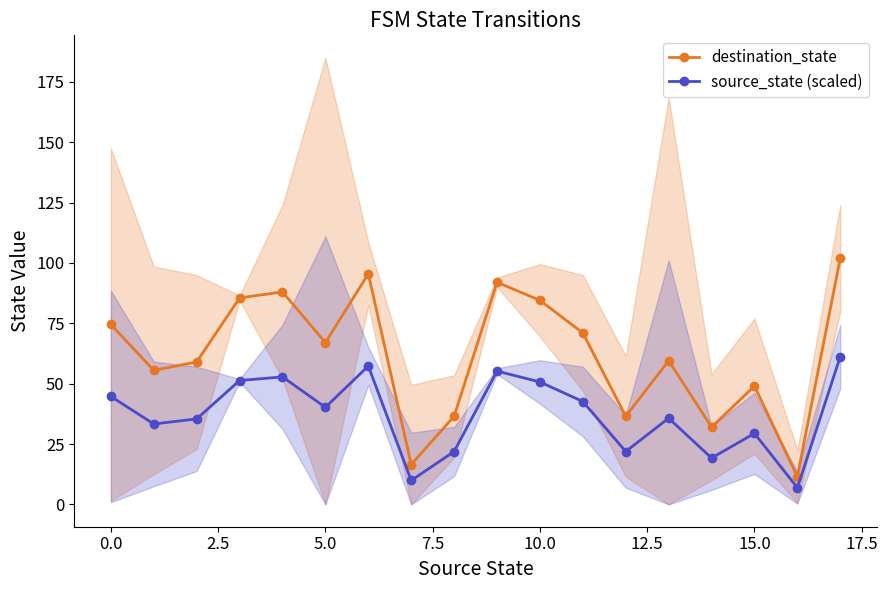

How many distinct data groups are displayed?

2